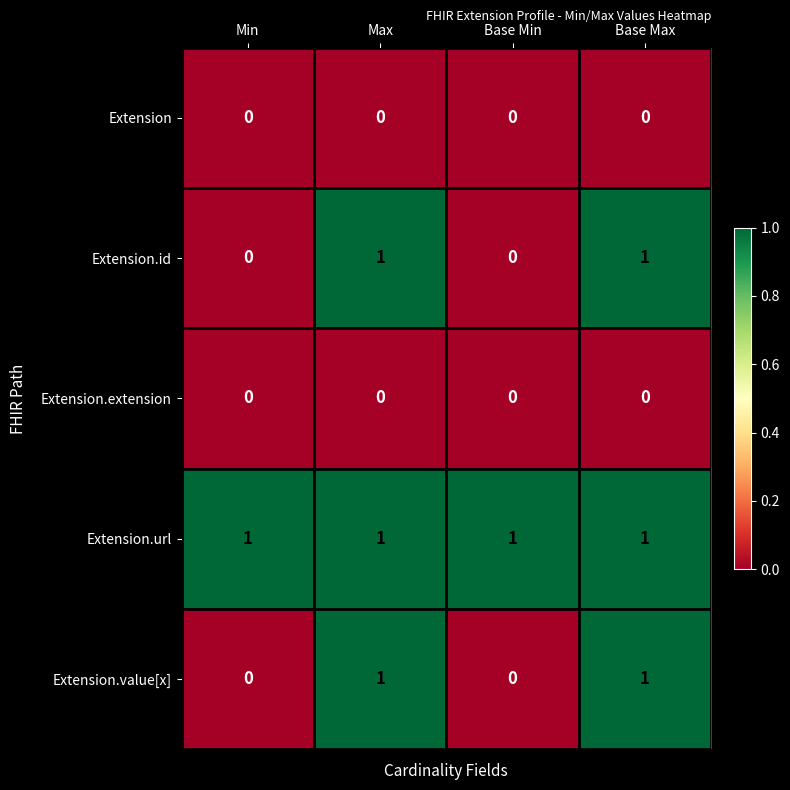

How many Extension.value[x] values are between 0 and 1?

4